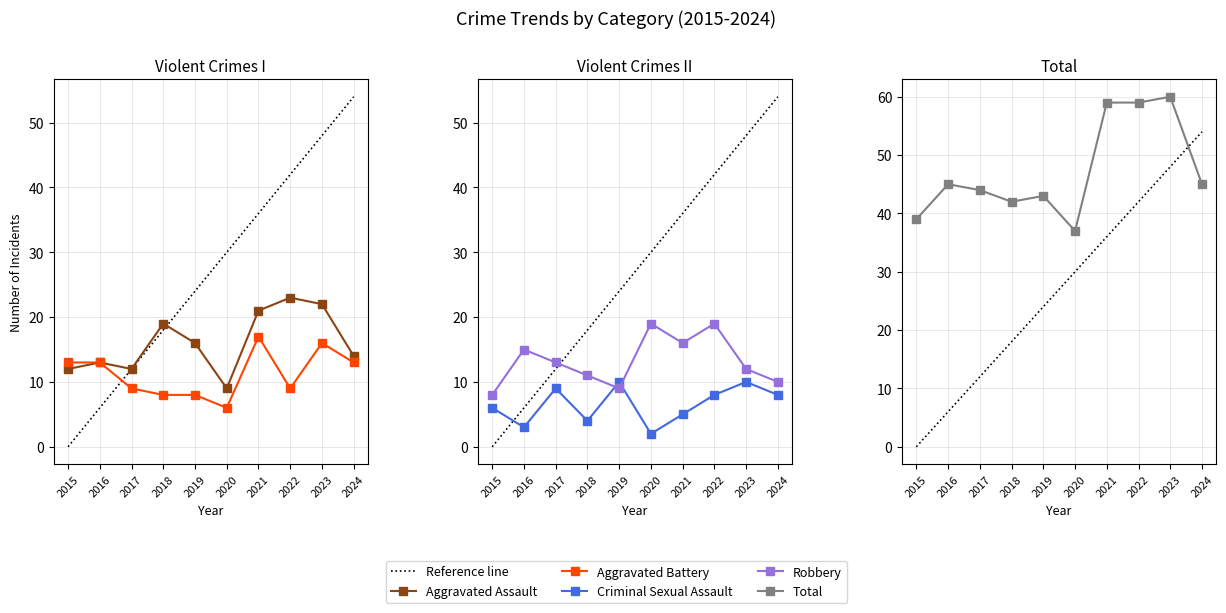

Reading left to right, list all the values displayed in this chart.

Aggravated Assault: 2015=12	2016=13	2017=12	2018=19	2019=16	2020=9	2021=21	2022=23	2023=22	2024=14
Aggravated Battery: 2015=13	2016=13	2017=9	2018=8	2019=8	2020=6	2021=17	2022=9	2023=16	2024=13
Criminal Sexual Assault: 2015=6	2016=3	2017=9	2018=4	2019=10	2020=2	2021=5	2022=8	2023=10	2024=8
Robbery: 2015=8	2016=15	2017=13	2018=11	2019=9	2020=19	2021=16	2022=19	2023=12	2024=10
Total: 2015=39	2016=45	2017=44	2018=42	2019=43	2020=37	2021=59	2022=59	2023=60	2024=45